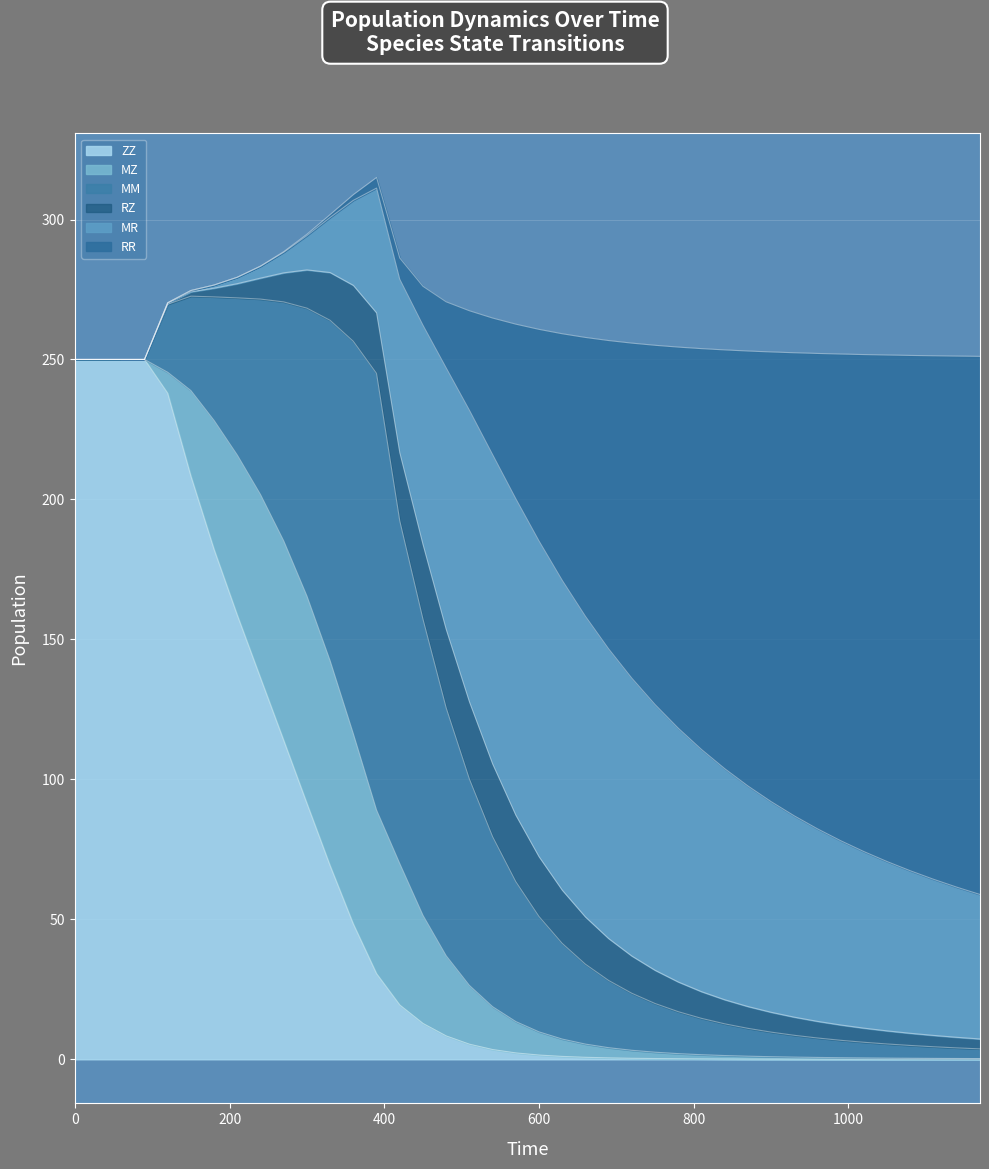

Reading left to right, list all the values displayed in this chart.

ZZ: 250.0	250.0	250.0	250.0	237.9	208.3	182.1	158.6	136.2	113.9	91.4	69.1	48.3	30.5	19.4	12.8	8.3	5.4	3.5	2.3	1.5	1.0	0.7	0.5	0.4	0.3	0.2	0.2	0.1	0.1	0.1	0.1	0.1	0.0	0.0	0.0	0.0	0.0	0.0	0.0
MZ: 0.0	0.0	0.0	0.0	7.5	30.6	46.1	57.2	65.5	71.3	74.1	73.2	68.0	58.4	50.5	38.6	28.6	21.0	15.3	11.2	8.3	6.2	4.7	3.6	2.8	2.3	1.8	1.5	1.2	1.0	0.8	0.7	0.6	0.5	0.5	0.4	0.3	0.3	0.3	0.2
MM: 0.0	0.0	0.0	0.0	24.3	33.7	44.2	56.2	69.9	85.4	102.9	121.7	140.2	156.0	122.5	105.8	88.6	73.7	60.8	50.0	41.2	34.2	28.5	24.0	20.4	17.4	15.0	13.0	11.3	9.9	8.8	7.8	6.9	6.2	5.6	5.0	4.6	4.2	3.8	3.5
RZ: 0.0	0.0	0.0	0.0	0.4	1.5	3.1	5.1	7.5	10.4	13.7	17.1	20.0	21.7	24.4	26.7	28.1	27.7	26.0	23.8	21.4	19.1	16.9	15.0	13.3	11.9	10.6	9.5	8.6	7.8	7.1	6.5	5.9	5.5	5.0	4.7	4.3	4.0	3.8	3.5
MR: 0.0	0.0	0.0	0.0	0.2	0.5	1.1	2.3	4.2	7.3	12.2	19.7	30.4	44.5	61.9	78.2	93.3	104.1	110.4	113.0	112.7	110.6	107.4	103.4	99.2	94.9	90.6	86.5	82.5	78.8	75.2	71.9	68.8	65.8	63.1	60.5	58.1	55.8	53.6	51.6
RR: 0.0	0.0	0.0	0.0	0.0	0.0	0.0	0.0	0.1	0.2	0.5	1.0	2.0	3.8	7.6	13.9	23.6	35.5	48.8	62.4	75.6	88.1	99.6	110.2	119.7	128.4	136.2	143.2	149.6	155.4	160.6	165.5	169.8	173.9	177.6	181.0	184.1	187.0	189.7	192.2